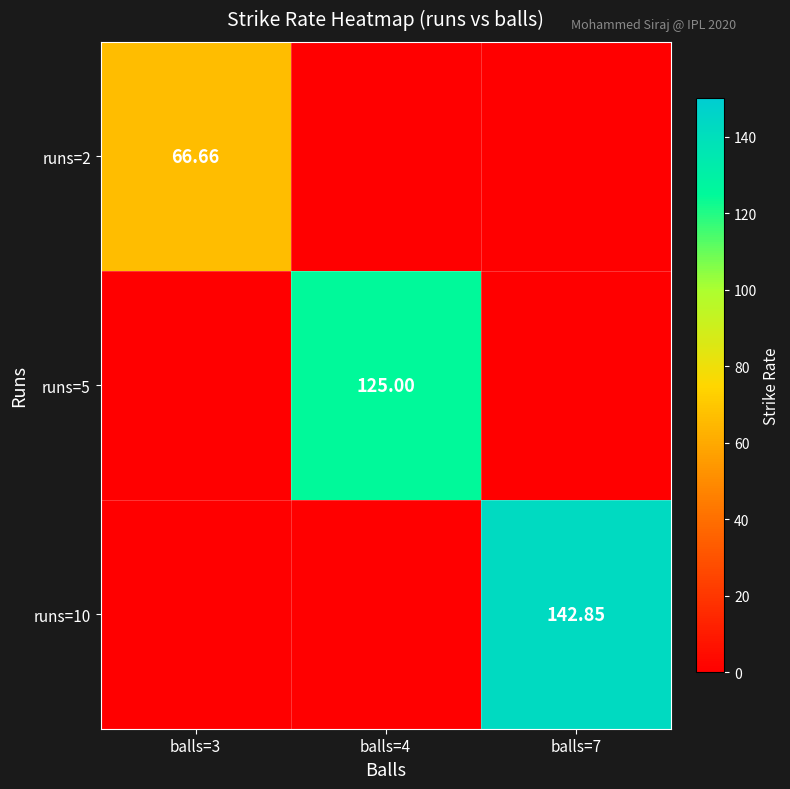

The value of runs=2 at balls=7 is 0.0. True or false?

True